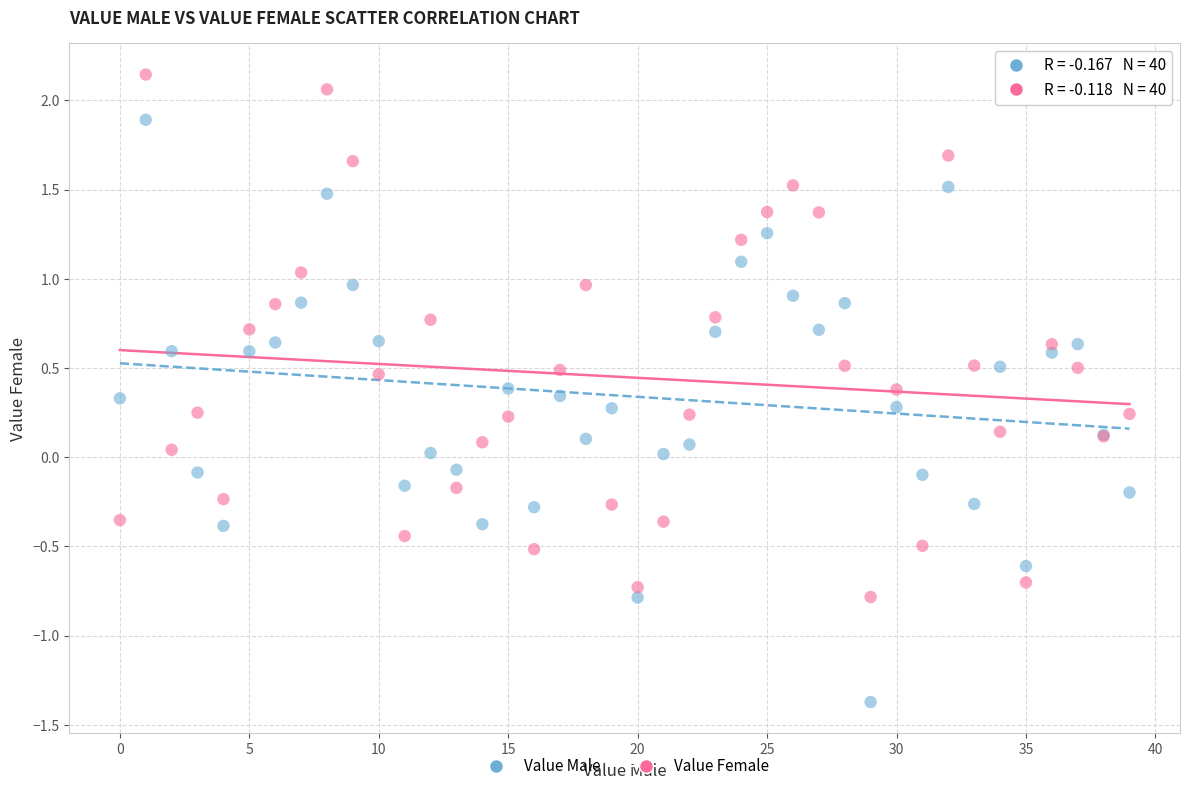

Which series has the largest Y range (max minus min)?

Value Male